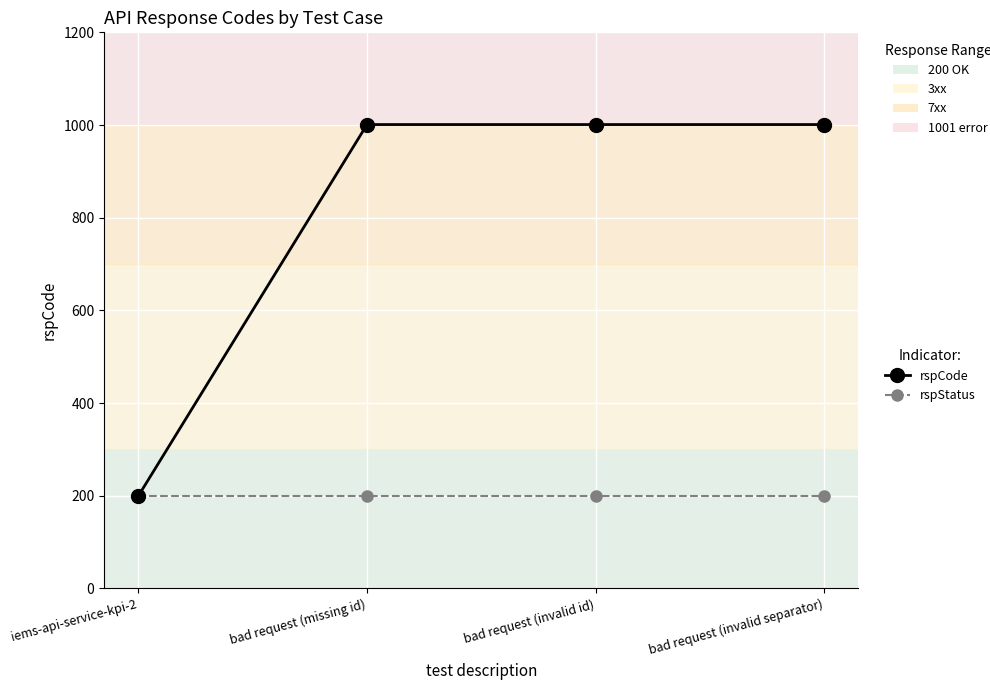

List the series in order of their overall mean, highest first.

rspCode, rspStatus